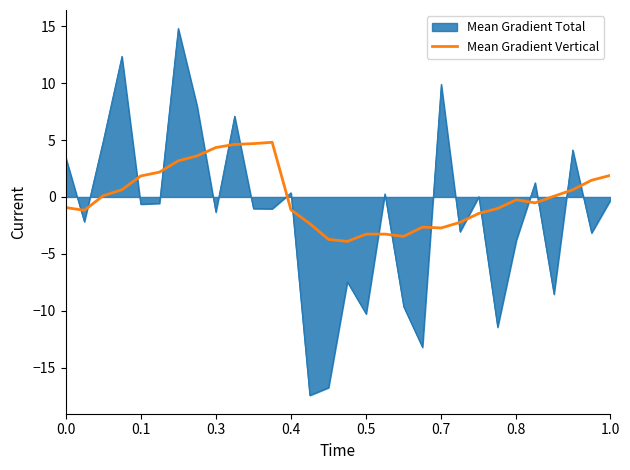

Which series has the widest spread of values?

Mean Gradient Total